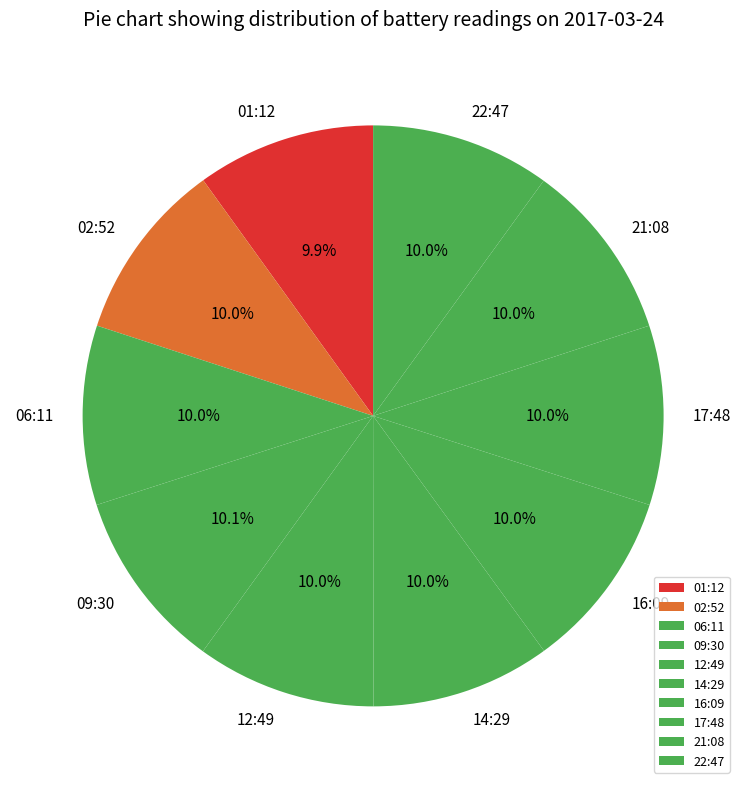

To the nearest percent, what is the combined percentage of 17:48 and 02:52?

20%